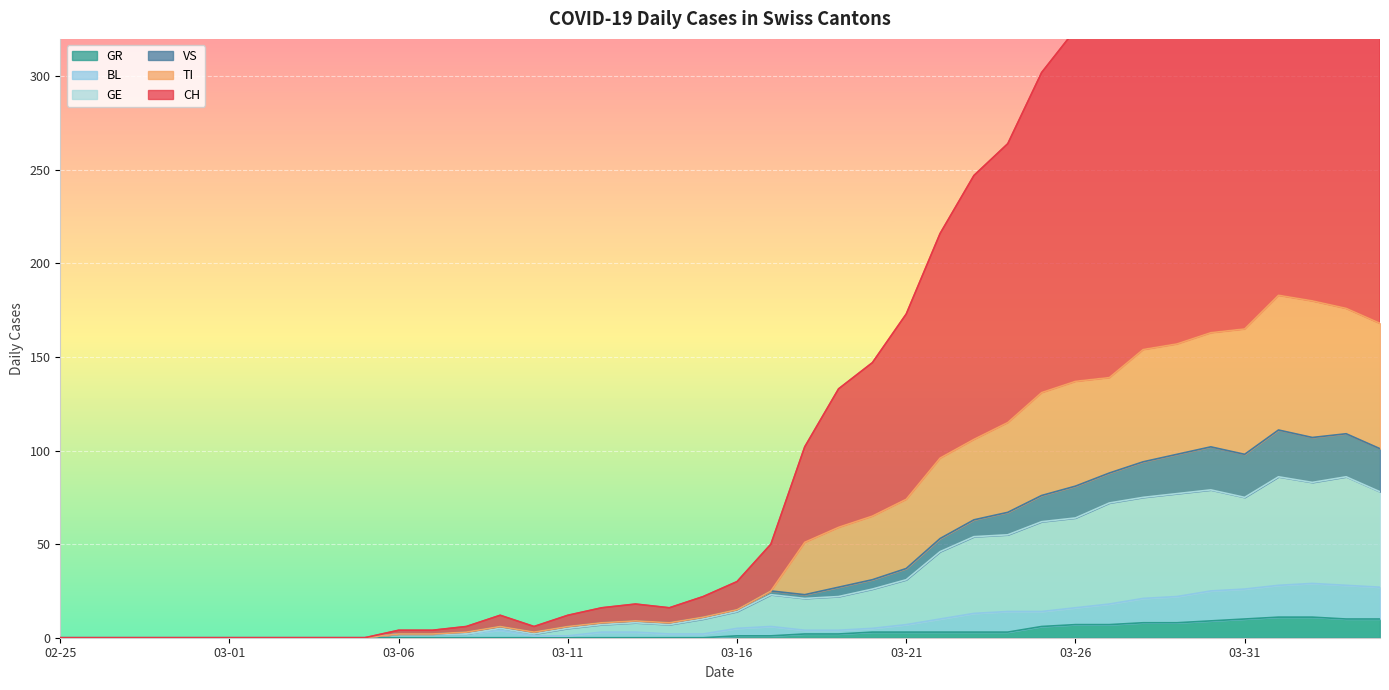

True or false: GR has a value of 7 at 03-26.

True